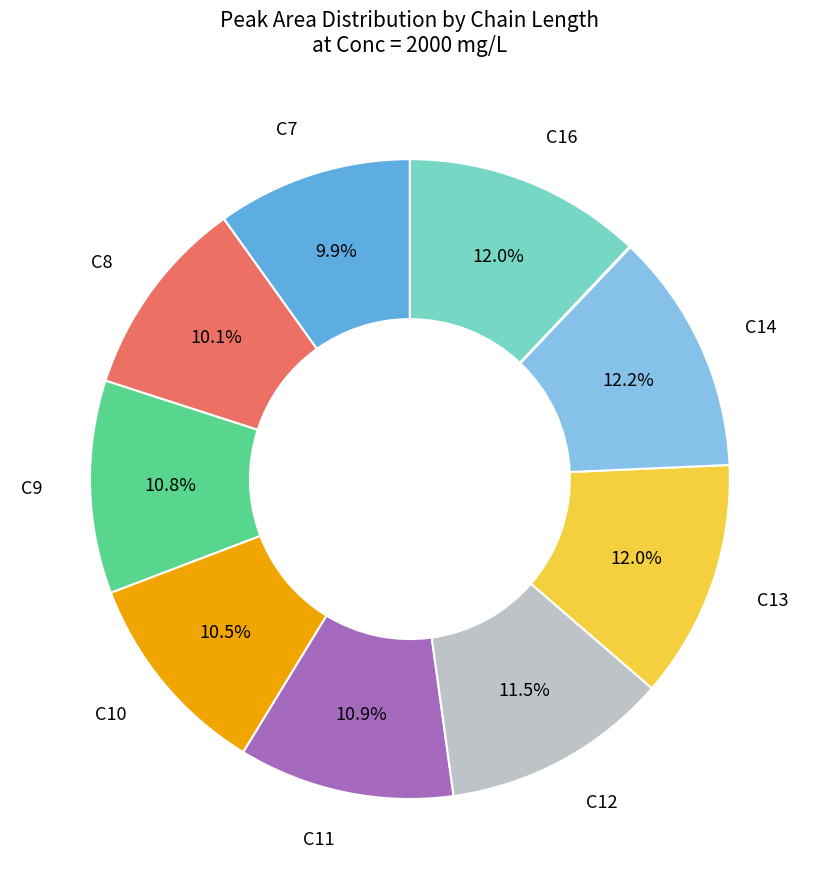

Does any single category account for the majority?

No